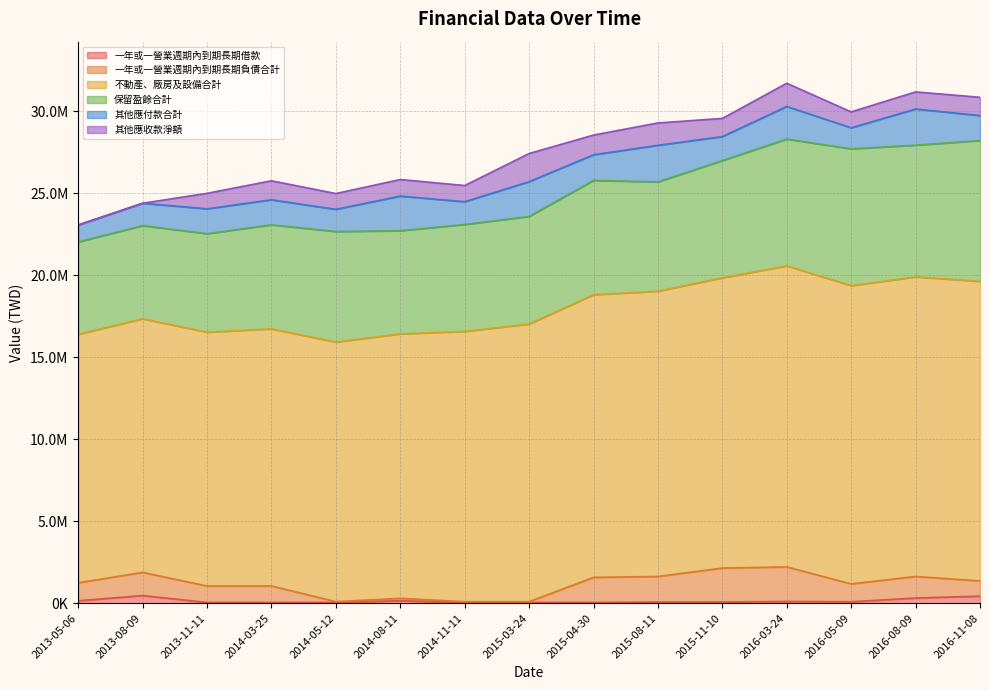

Which label corresponds to the largest value in the chart?

2016-03-24